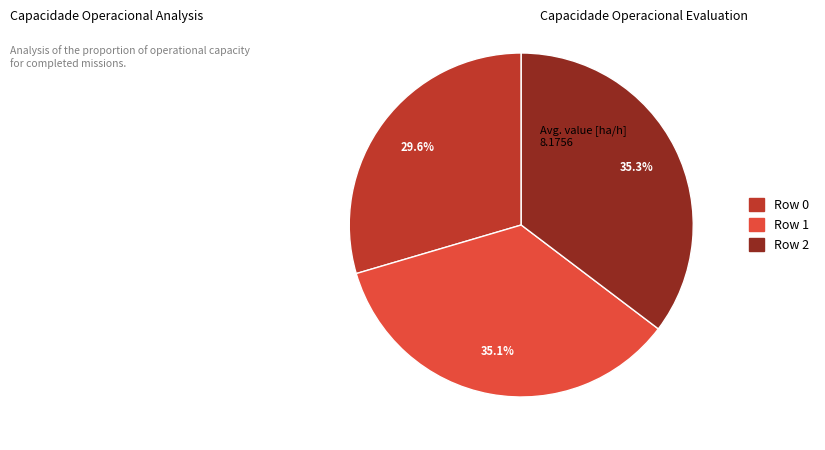

What percentage is NOT represented by Row 0?

70.4%